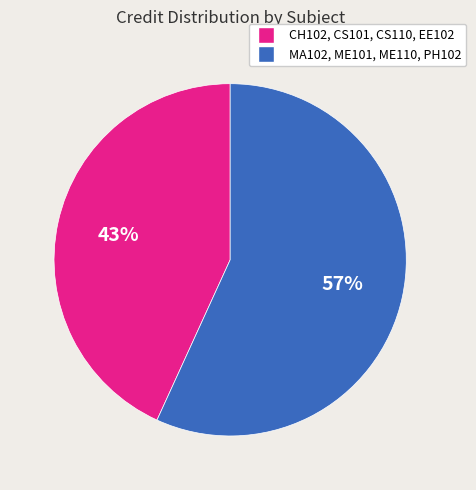

To the nearest percent, what is the average slice percentage?

50%